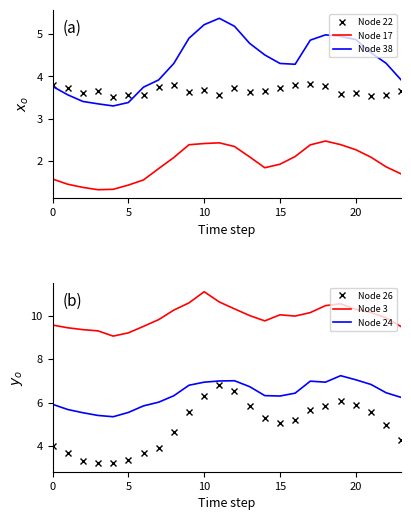

Where does the Node 24 series first go above 6?

7